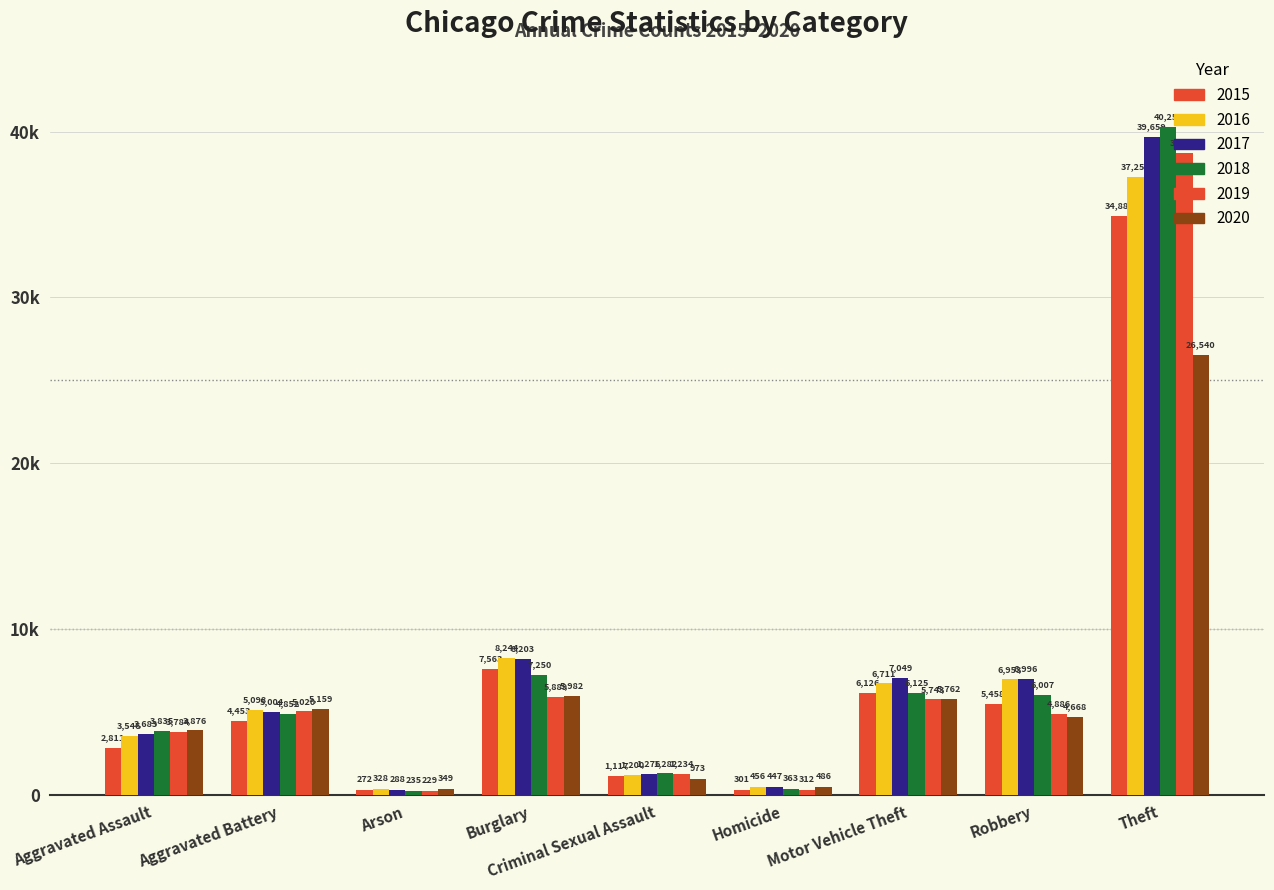

Rank the series at Theft from lowest to highest value.

2020, 2015, 2016, 2019, 2017, 2018